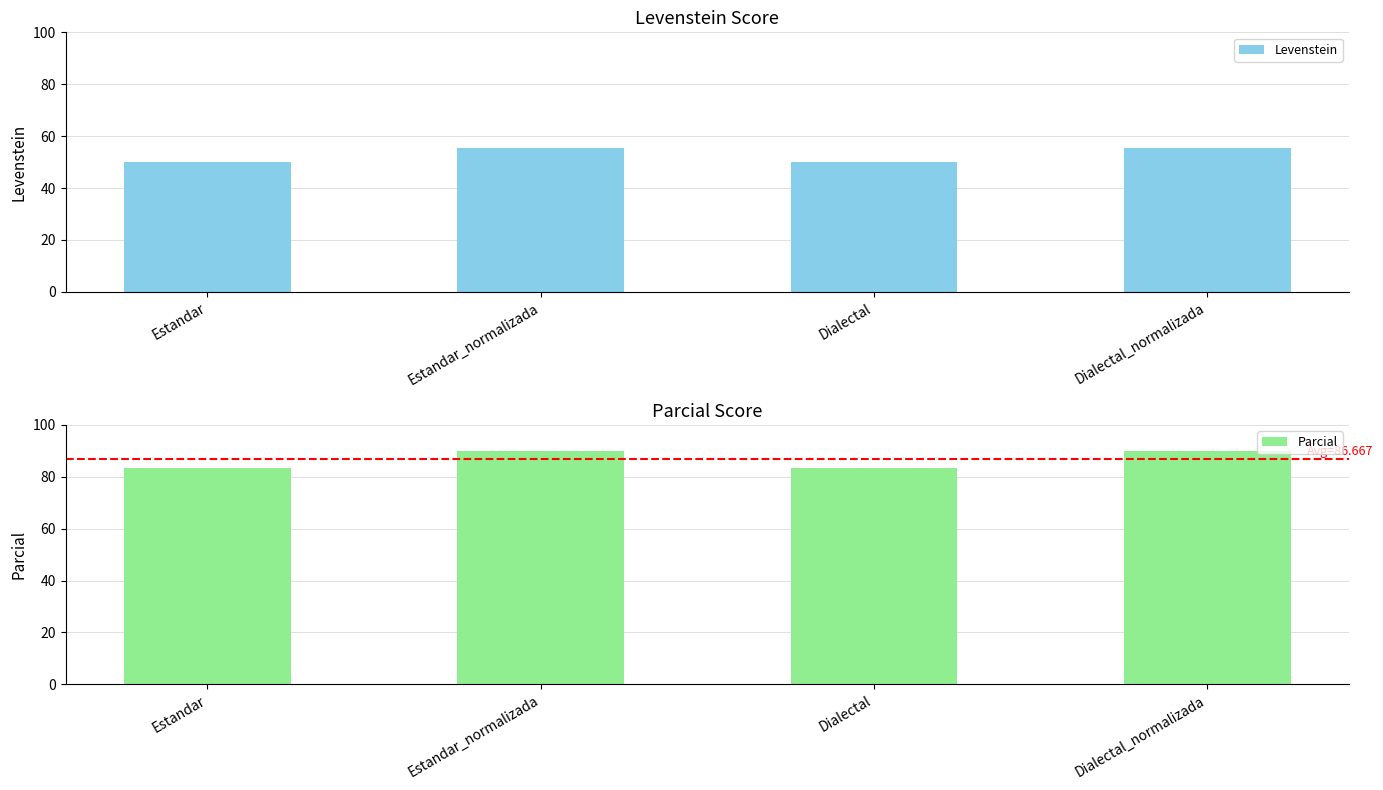

What is the label of the 3rd bar from the right?

Estandar_normalizada